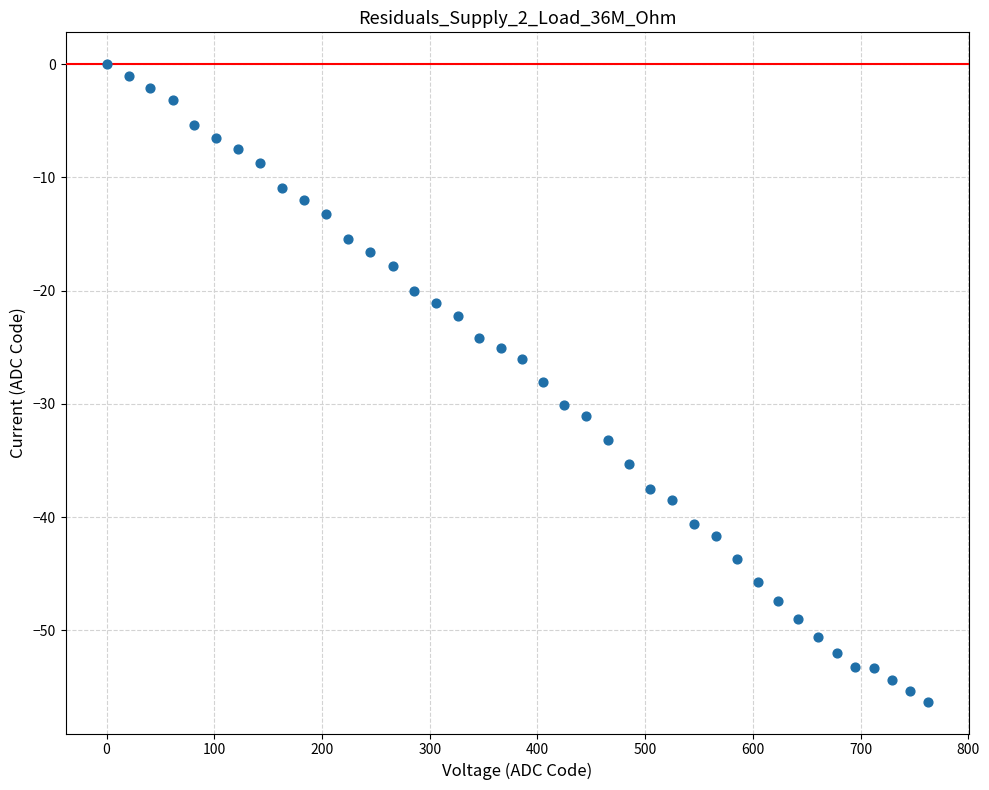

What is the range of X values (max minus min)?

762.3